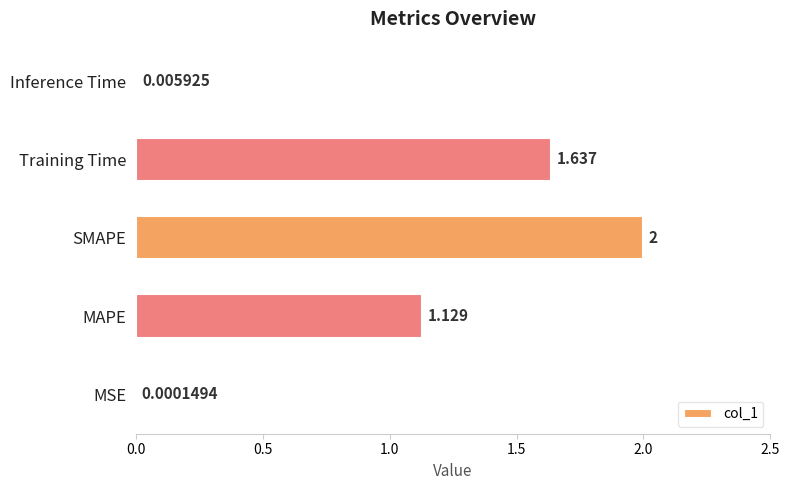

Which label corresponds to the largest value in the chart?

SMAPE